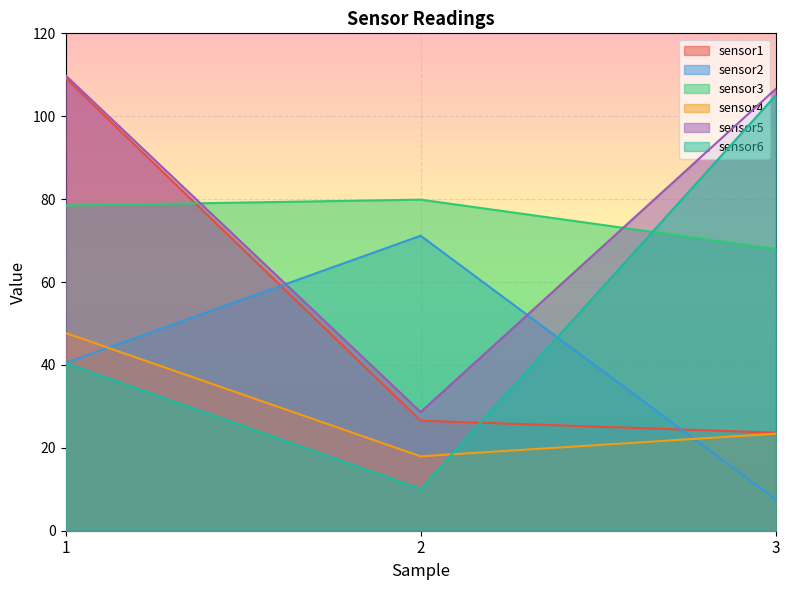

What is the spread (max minus min) of values at 2?

69.8